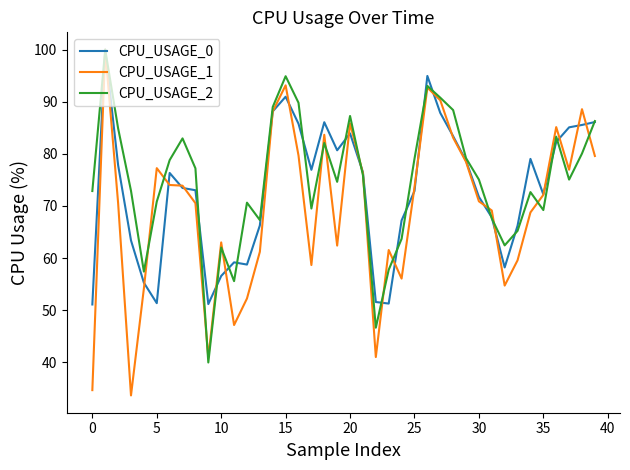

What is the minimum value for CPU_USAGE_1?

33.6